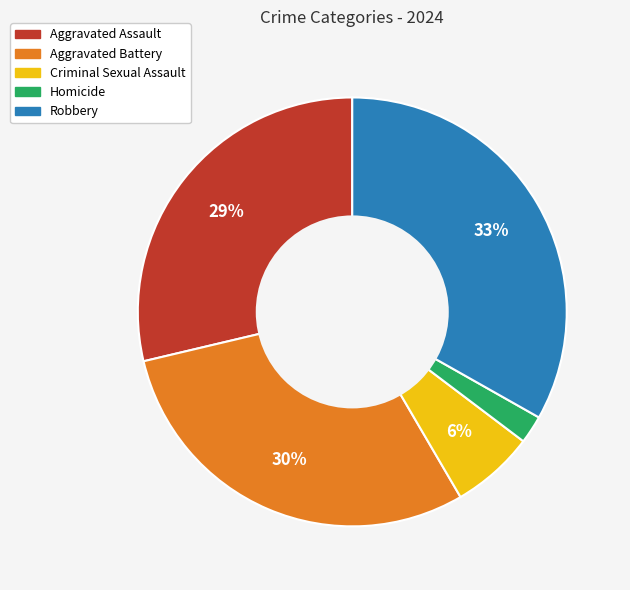

True or false: Aggravated Assault accounts for 29% of the total.

True